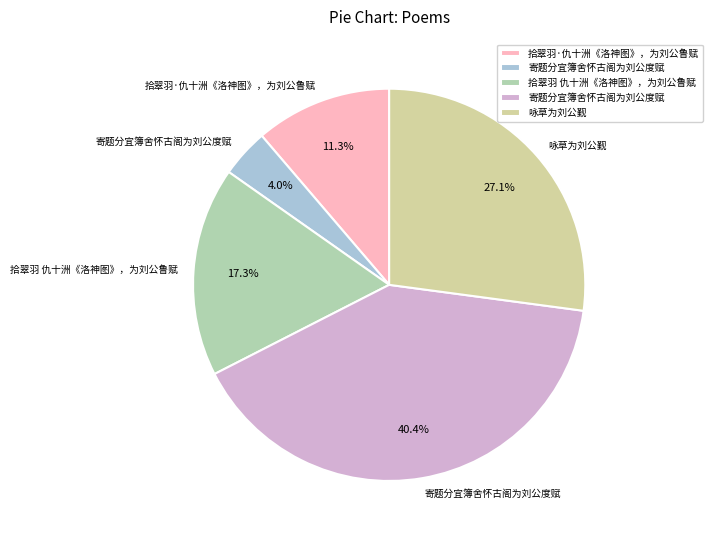

Does any single category account for the majority?

No